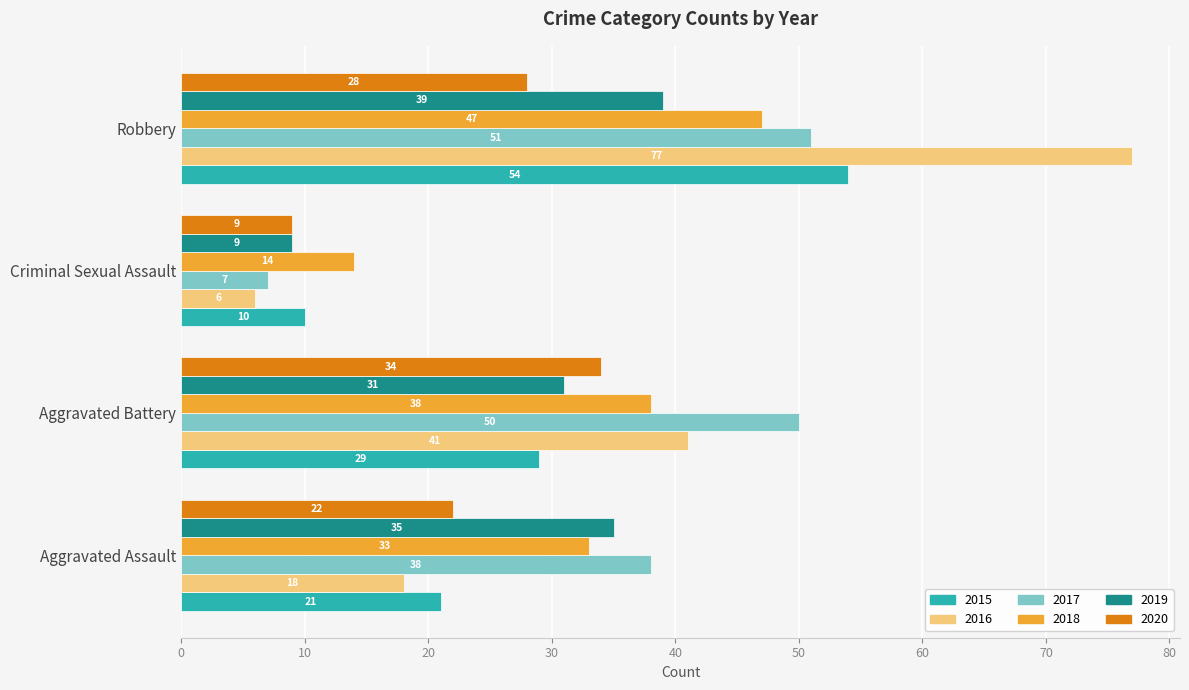

Read the 2018 value at Robbery.

47